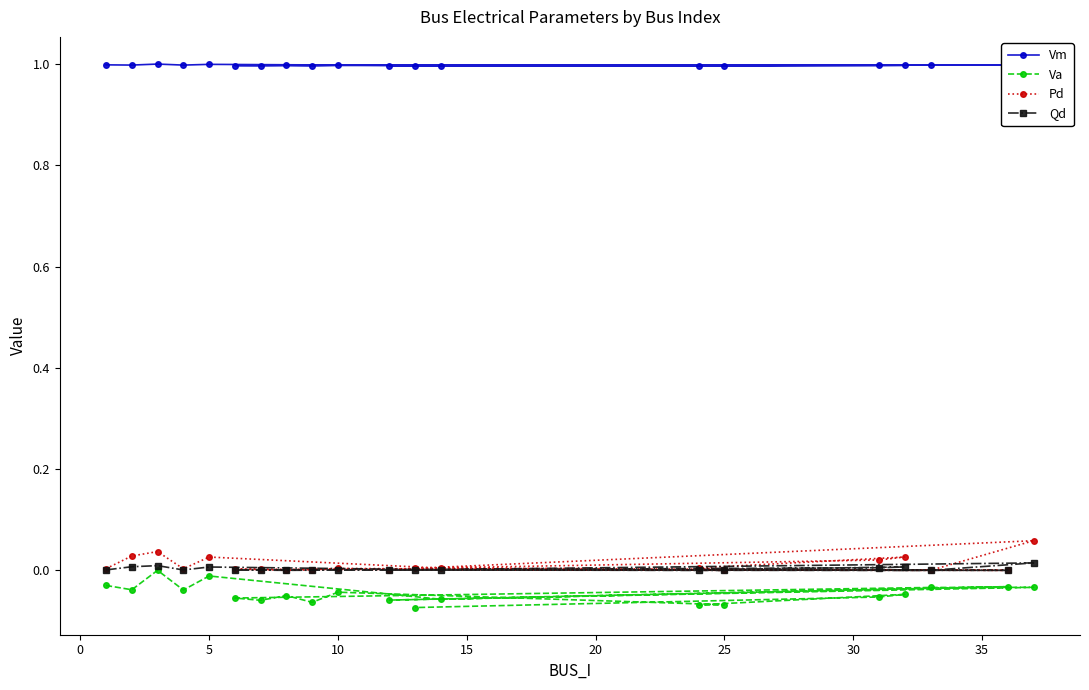

Which series has the largest total across all categories?

Vm